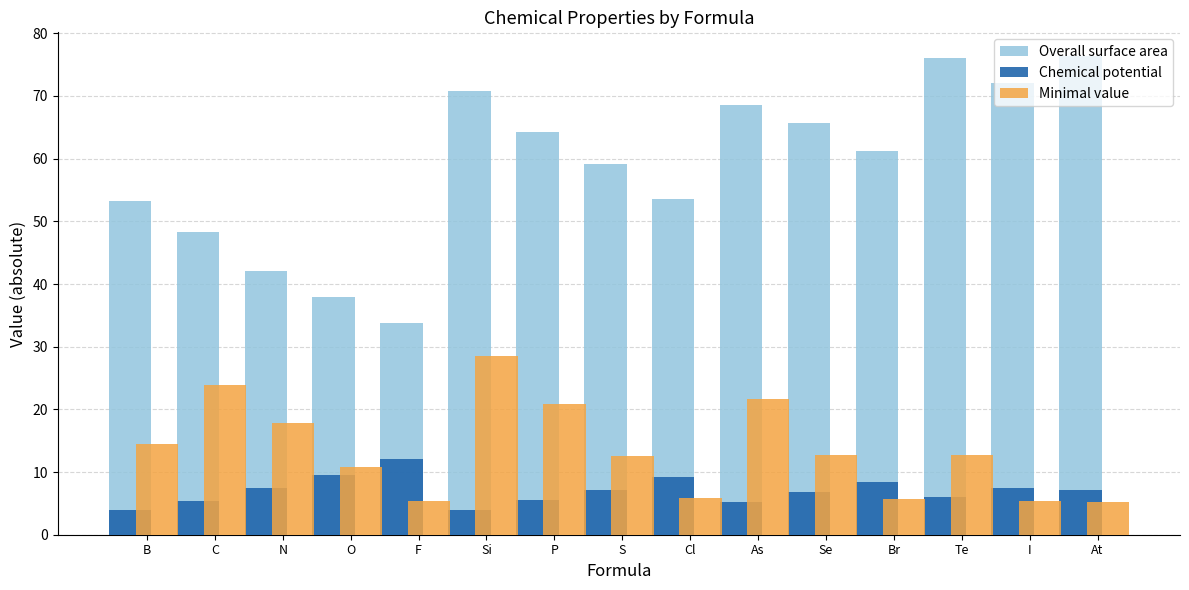

Rank the series at O from lowest to highest value.

Chemical potential, Minimal value, Overall surface area